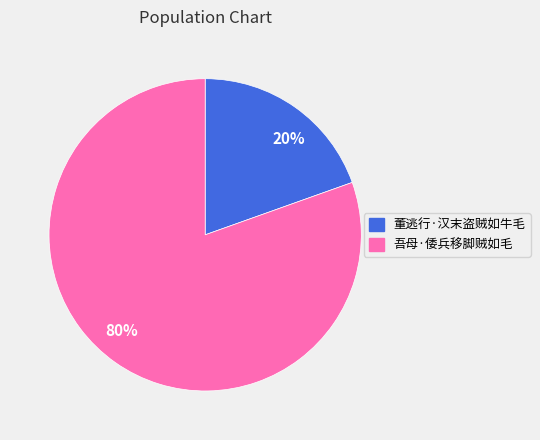

Do 20% and 80% together represent more than half of the pie?

Yes